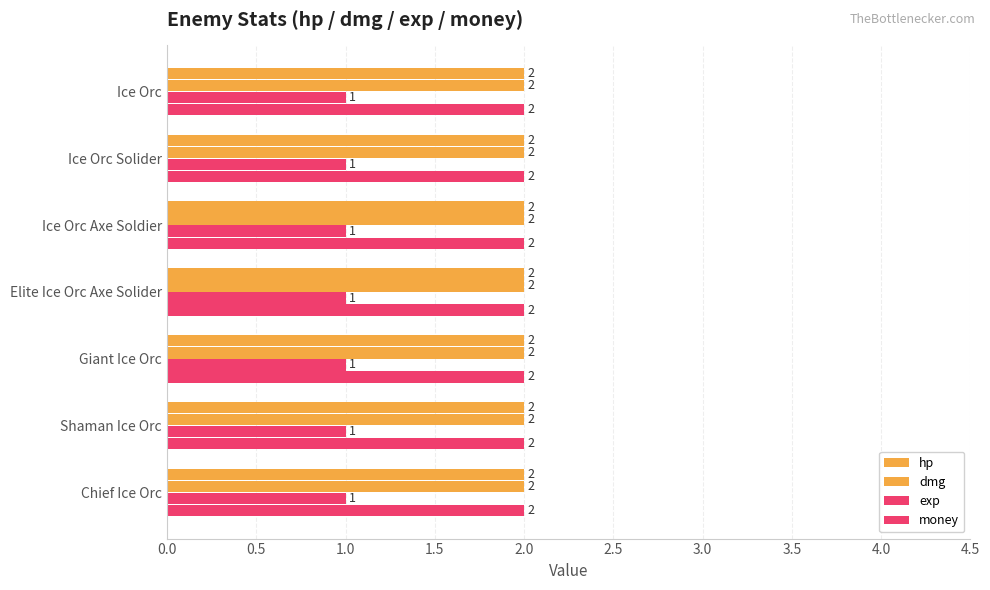

What is the label of the 6th bar from the left?

Shaman Ice Orc